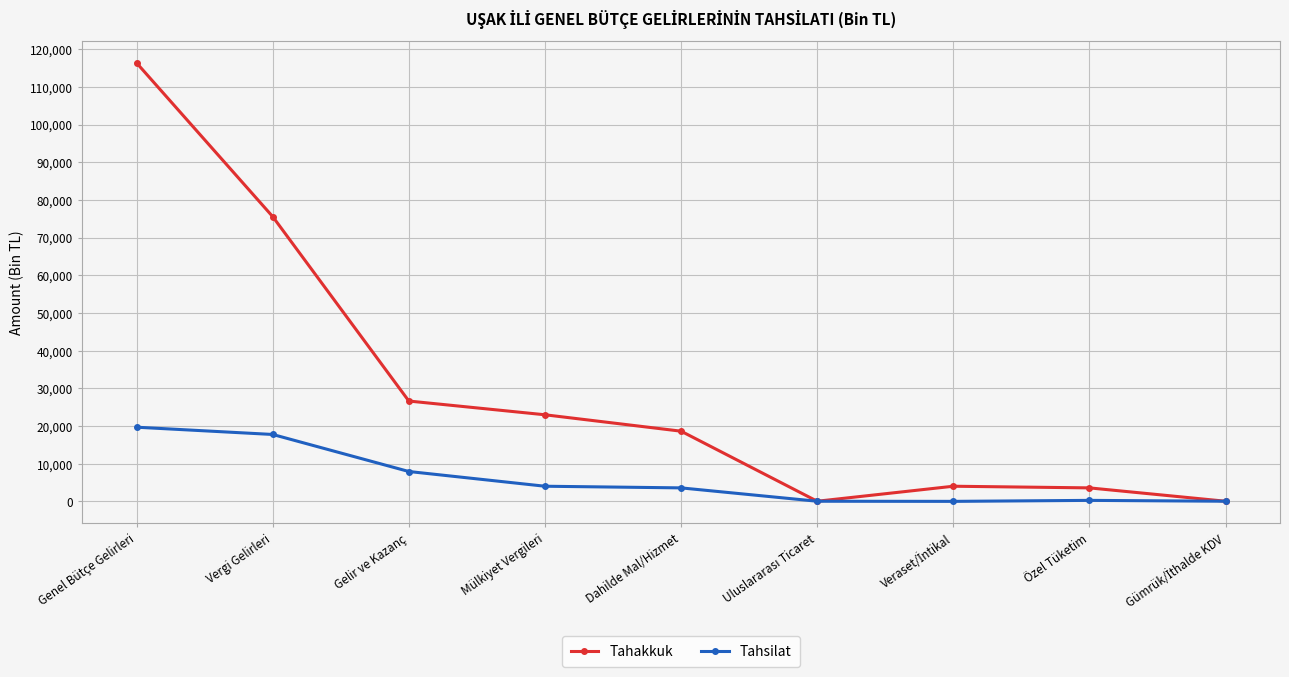

True or false: Tahakkuk has more than 0 points higher than both neighbors.

True